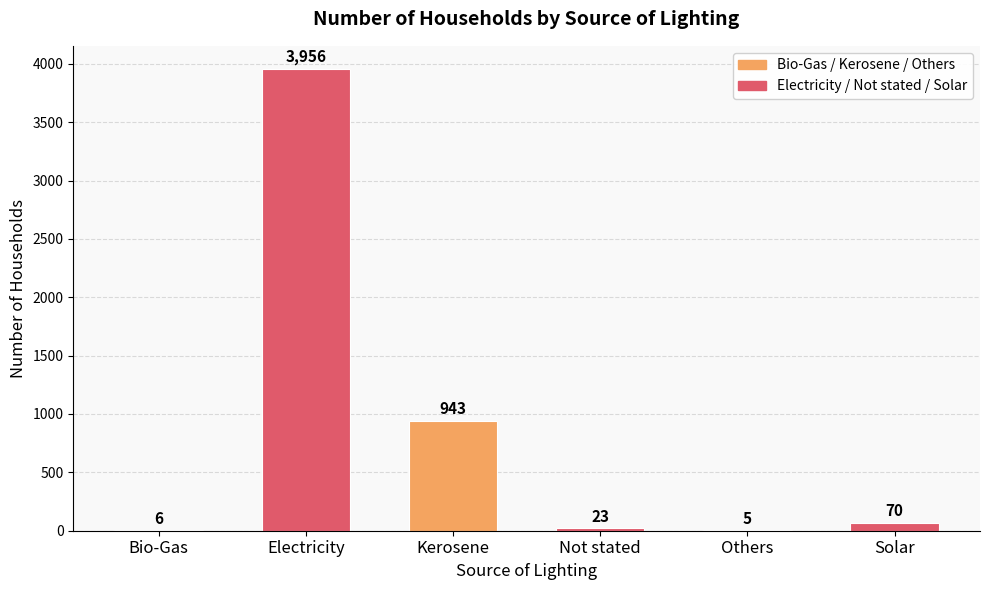

Between Solar and Bio-Gas, which is larger?

Solar